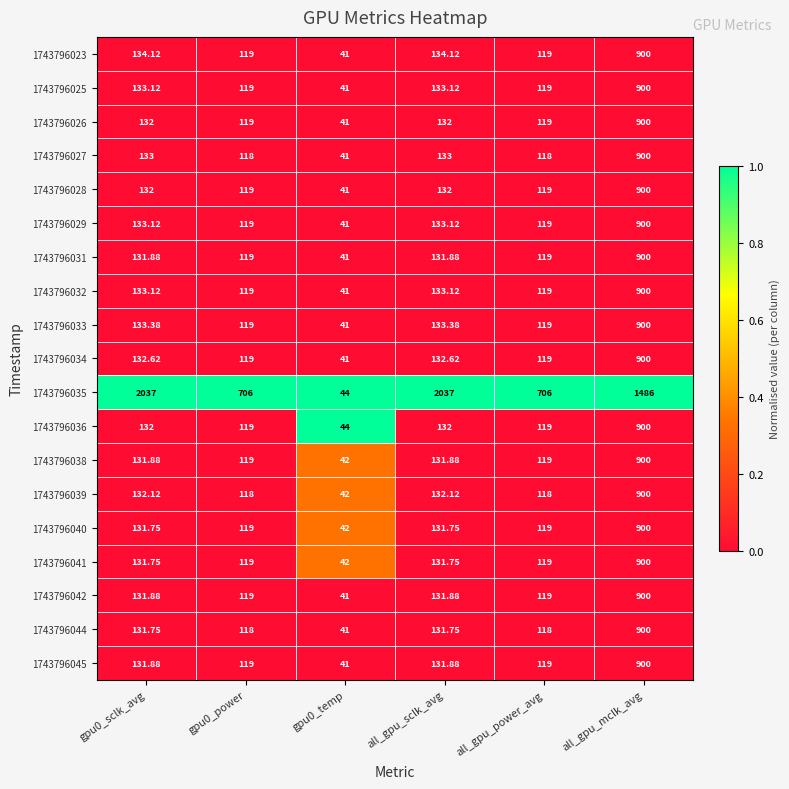

Count the number of data series in this chart.

19